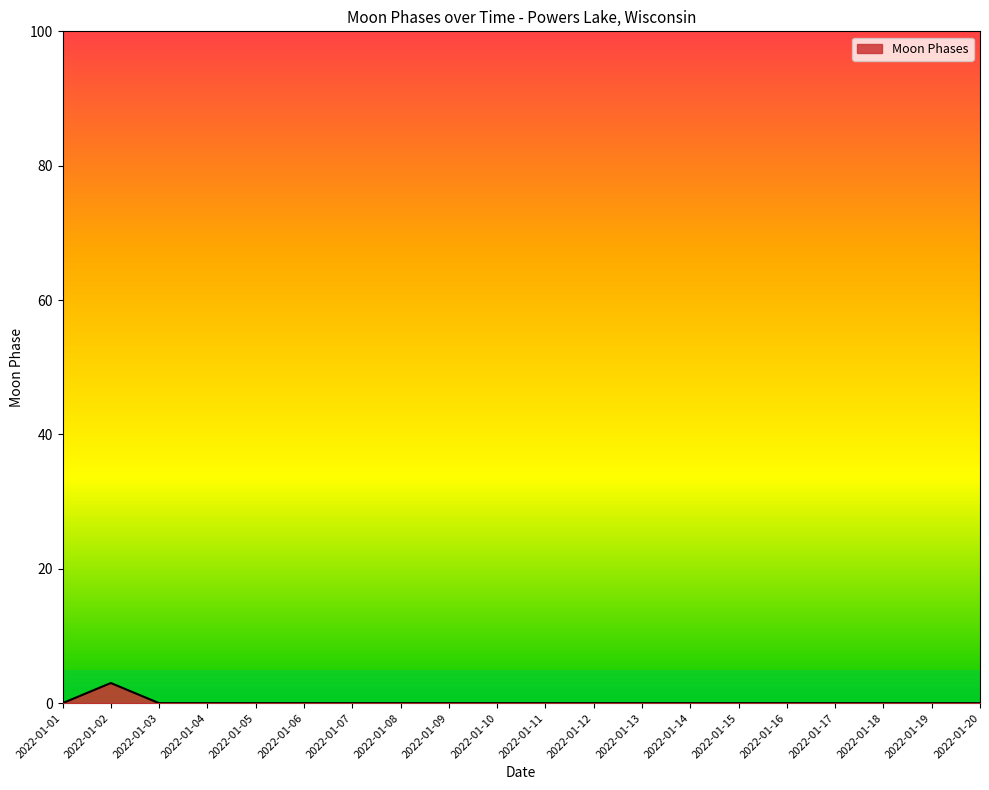

What is the difference between the maximum and minimum values?

3